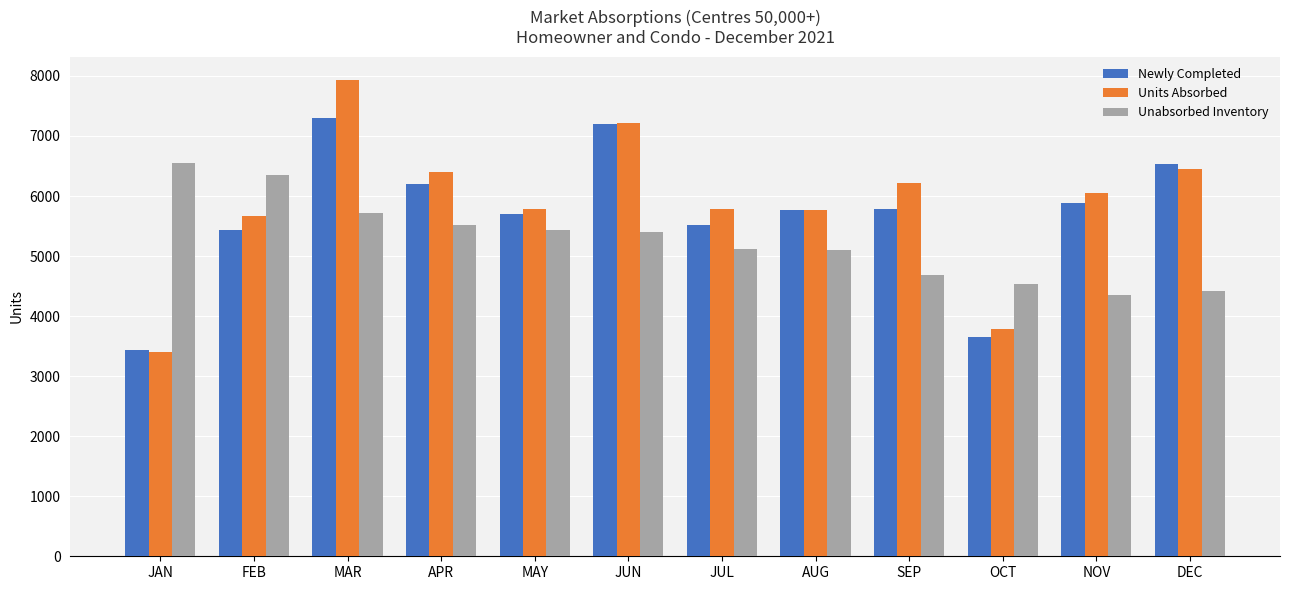

What is the difference between the maximum and minimum values in the Unabsorbed Inventory series?

2189